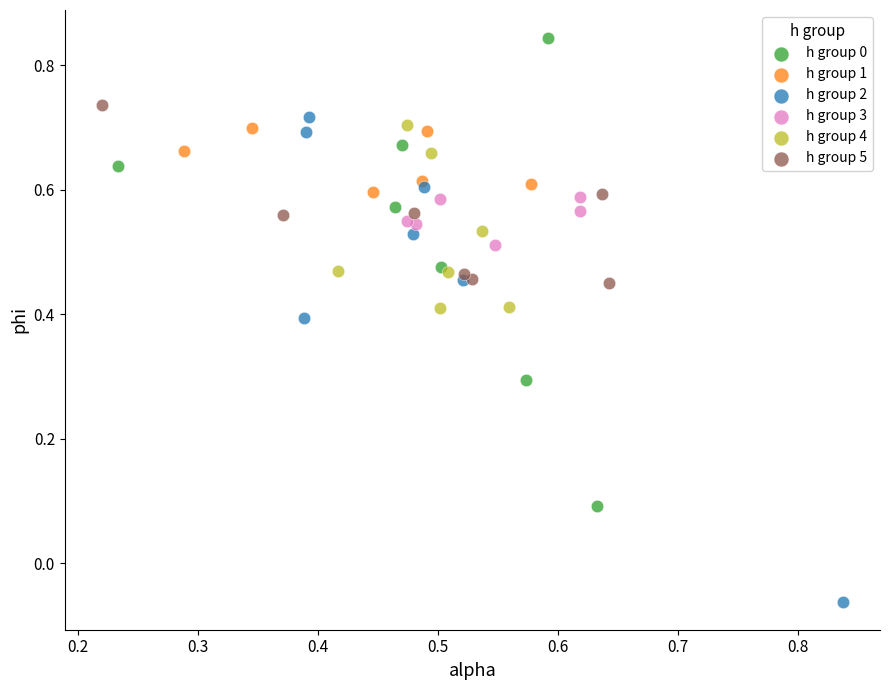

Which series contains the lowest Y value?

h group 2